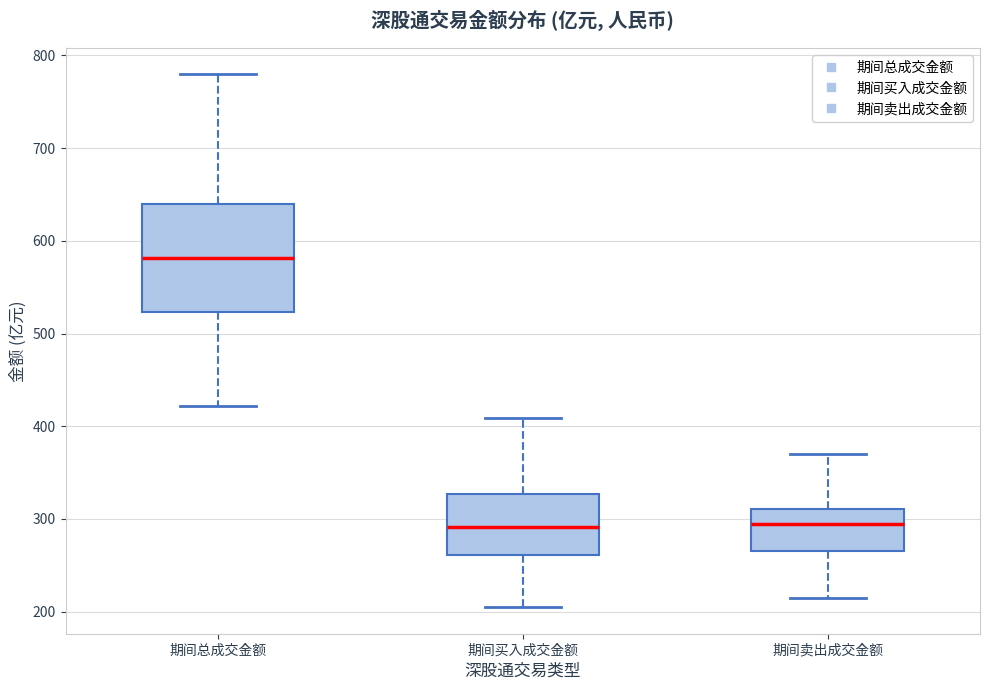

Reading left to right, read every box against the y-axis: the position of its median line, the range the box covers, and the ends of its whiskers. The values are not printed on the chart, so give them approximately, as read against the axis.

期间总成交金额: median 580, box 520 to 640, whiskers 420 to 780
期间买入成交金额: median 290, box 260 to 330, whiskers 200 to 410
期间卖出成交金额: median 290, box 270 to 310, whiskers 210 to 370